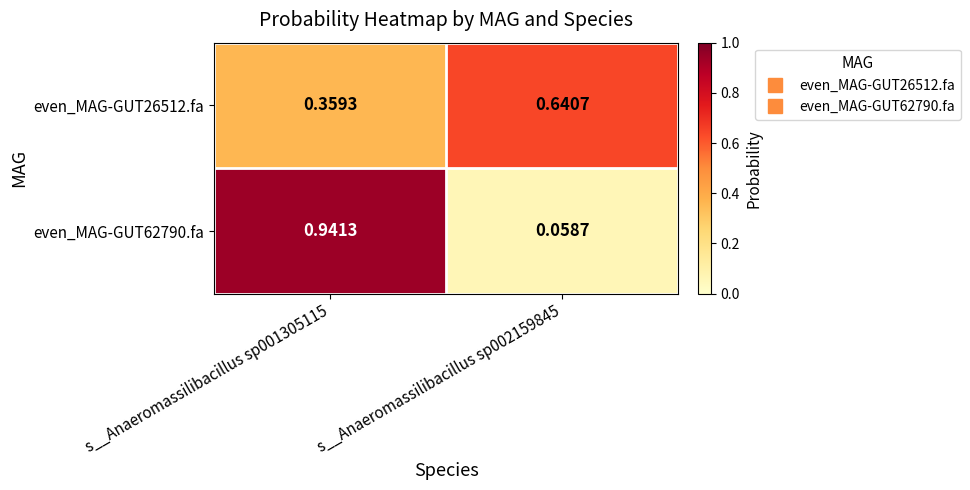

Is the value of even_MAG-GUT26512.fa at s__Anaeromassilibacillus sp002159845 greater than the value of even_MAG-GUT62790.fa at s__Anaeromassilibacillus sp002159845?

Yes